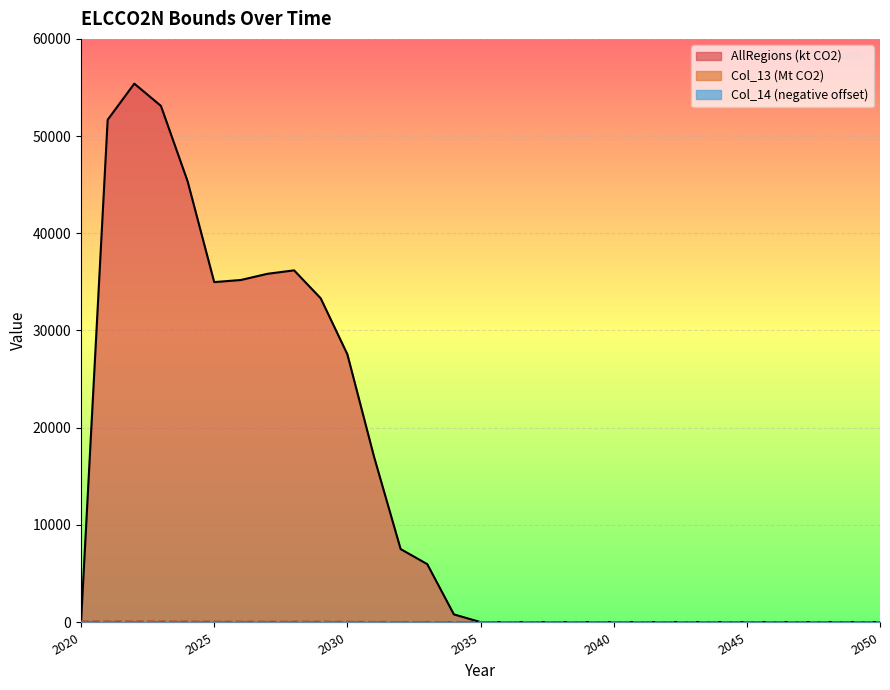

Rank the categories by col_14 value from highest to lowest.

2020, 2021, 2022, 2023, 2024, 2025, 2026, 2027, 2028, 2029, 2030, 2031, 2032, 2033, 2034, 2035, 2036, 2037, 2038, 2039, 2040, 2041, 2042, 2043, 2044, 2045, 2046, 2047, 2048, 2049, 2050